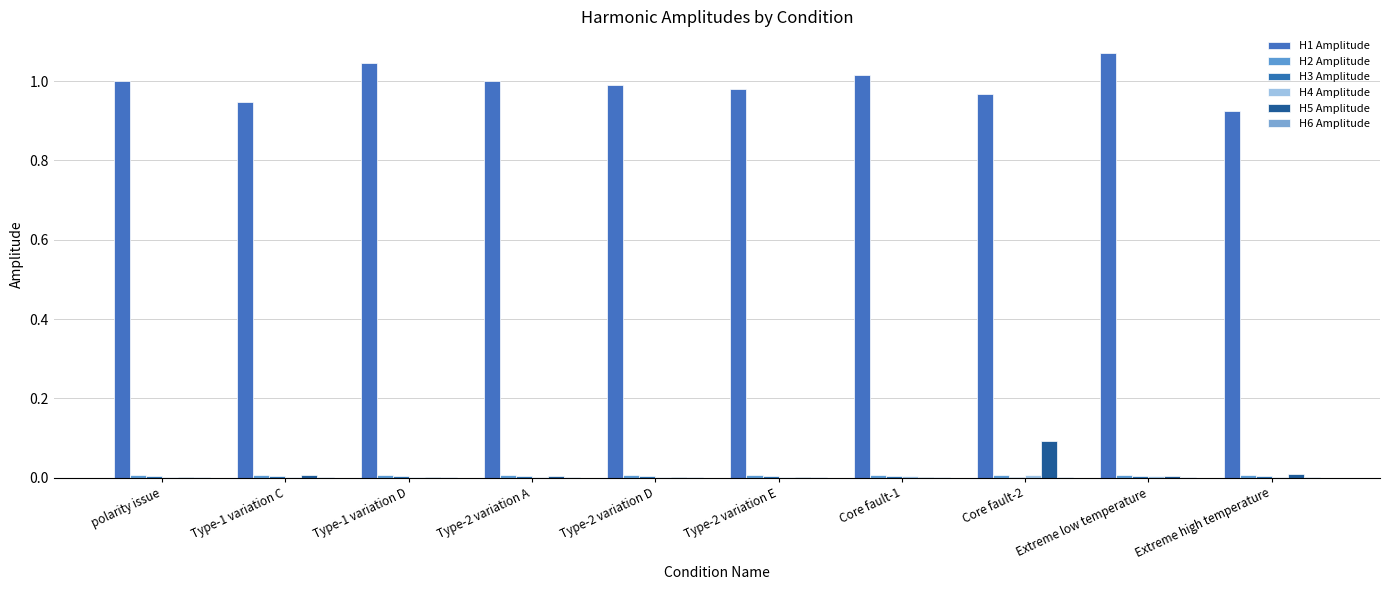

Between Type-1 variation C and Type-2 variation A, which series saw the biggest shift?

H1 Amplitude